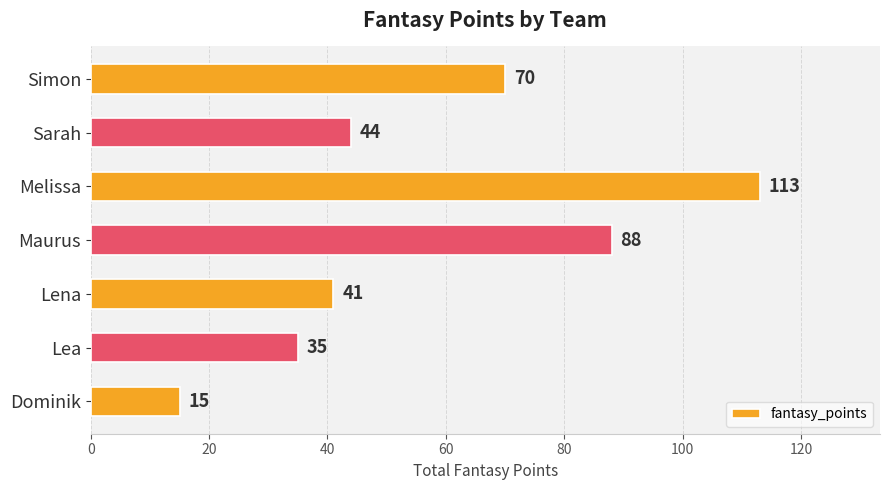

What value does the data have at Sarah, to the nearest 5?

45